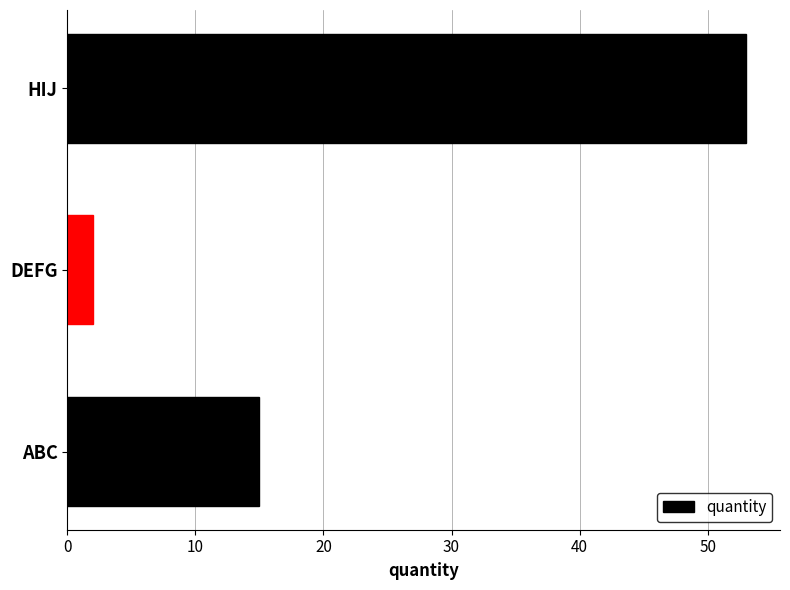

What is the difference between the maximum and minimum values?

51